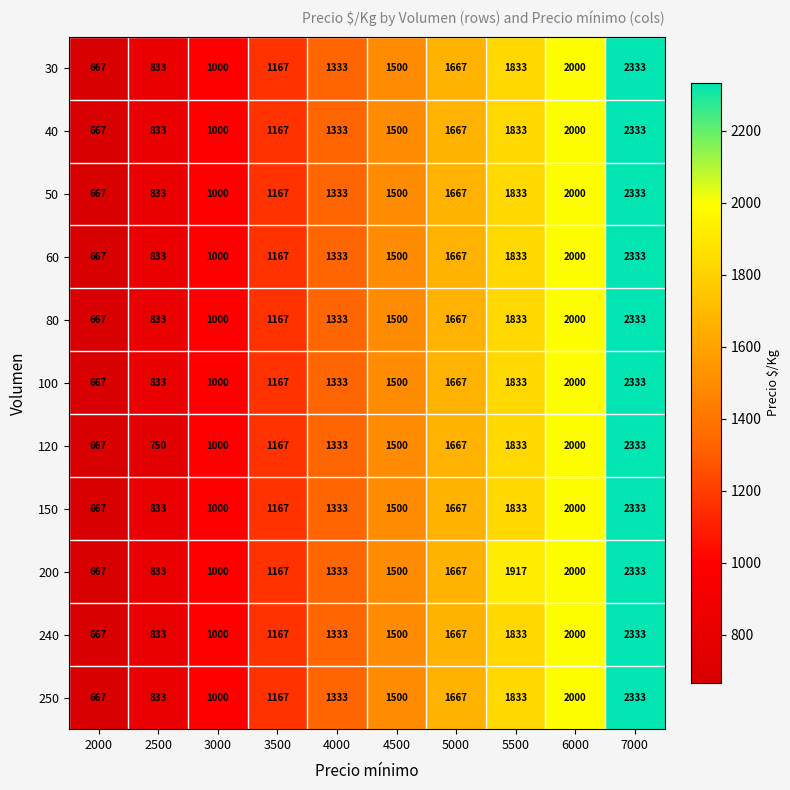

Which category has the lowest value in the 250 series?

2000